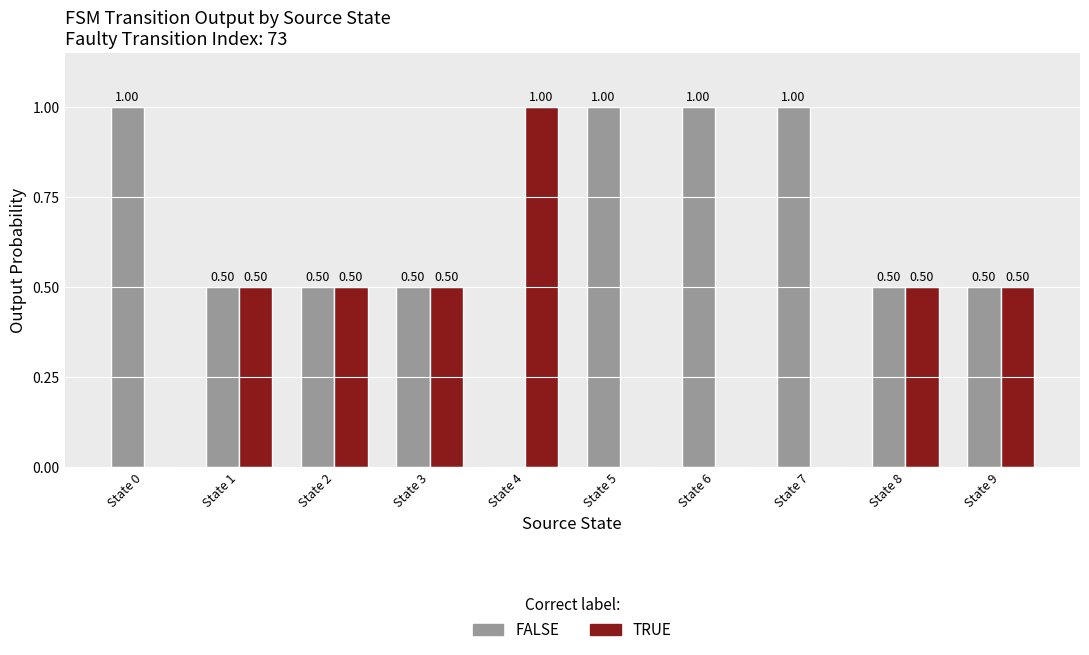

Which series has the largest total across all categories?

FALSE